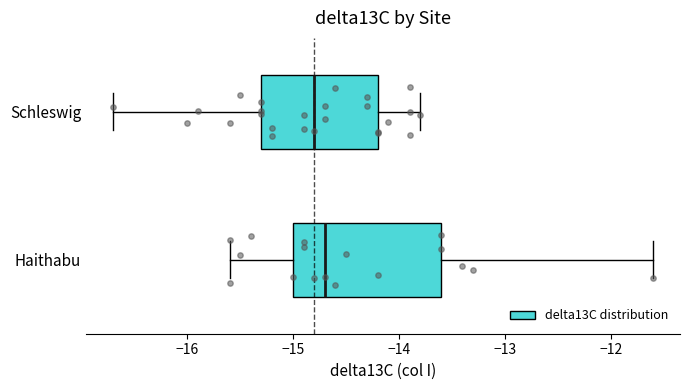

Reading bottom to top, transcribe this box plot: for each box, give where its median line is, the range the box spans, and where its two whiskers end, as read against the x-axis. The values are not printed on the chart, so give them approximately, as read against the axis.

Haithabu: median -14.7, box -15.0 to -13.6, whiskers -15.6 to -11.6
Schleswig: median -14.8, box -15.3 to -14.2, whiskers -16.7 to -13.8